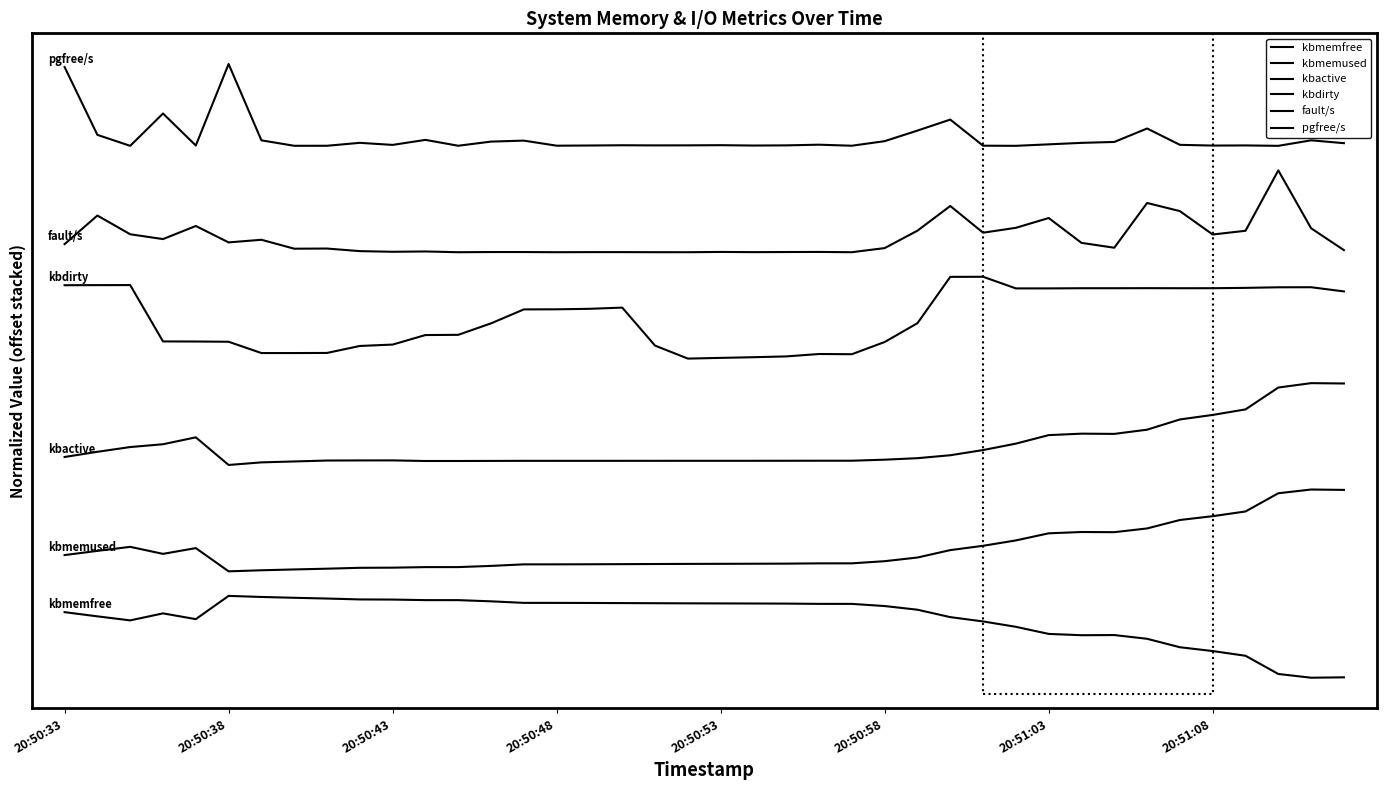

Is this an area chart (filled region under the line)?

No